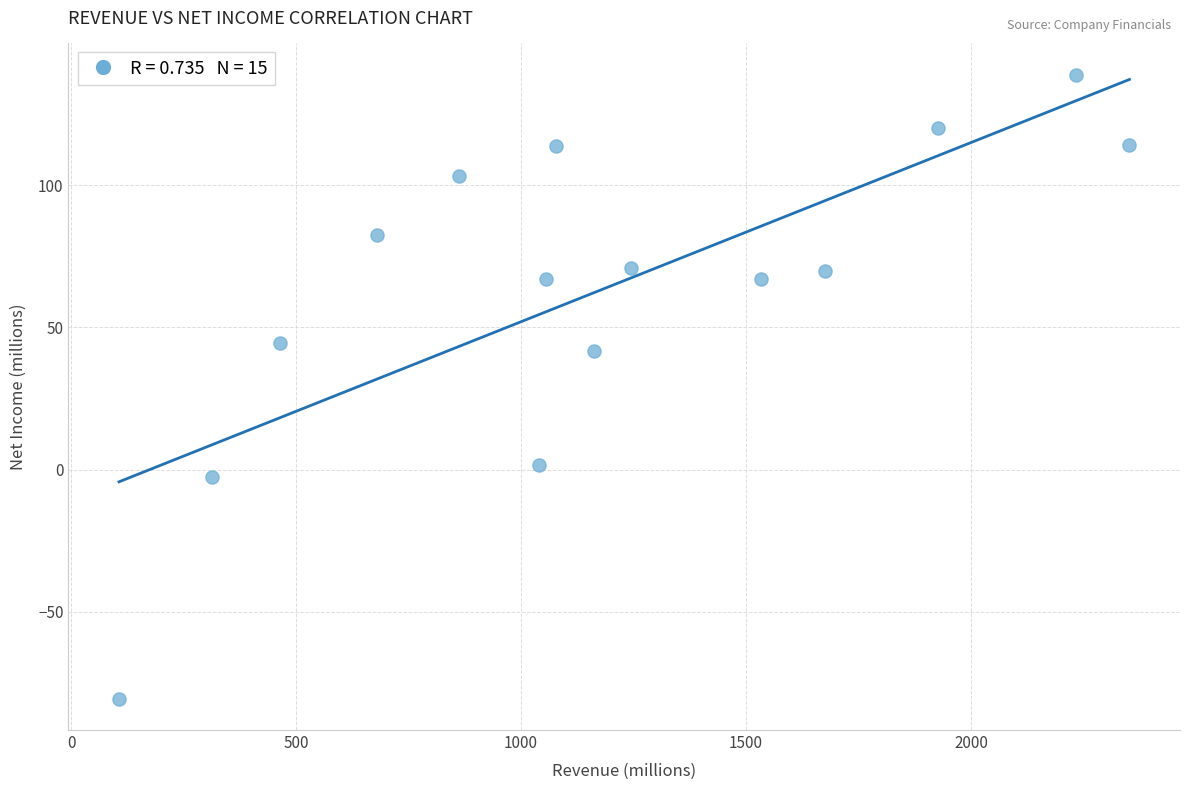

What is the range of X values (max minus min)?

2246.0